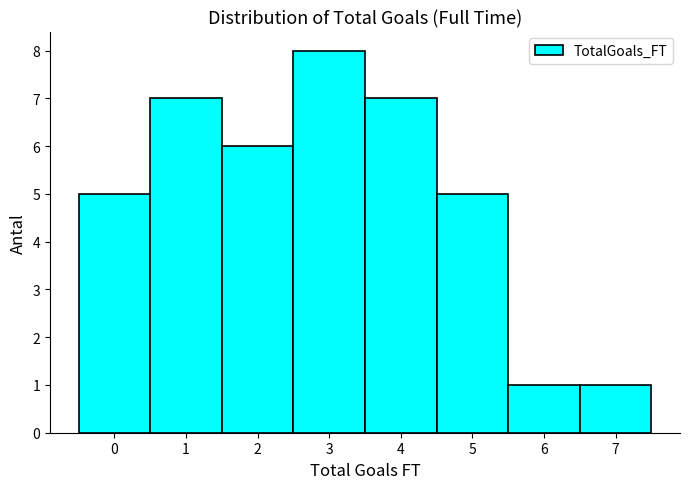

Reading left to right, list every bar in this chart as the range it spans on the x-axis followed by its height. The values are not printed on the chart, so give them approximately, as read against the axis.

-0.5 to 0.5: 5
0.5 to 1.5: 7
1.5 to 2.5: 6
2.5 to 3.5: 8
3.5 to 4.5: 7
4.5 to 5.5: 5
5.5 to 6.5: 1
6.5 to 7.5: 1